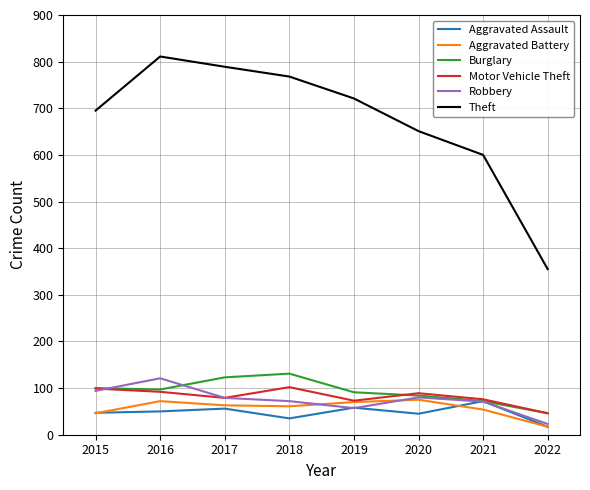

How many series are shown in this chart?

6